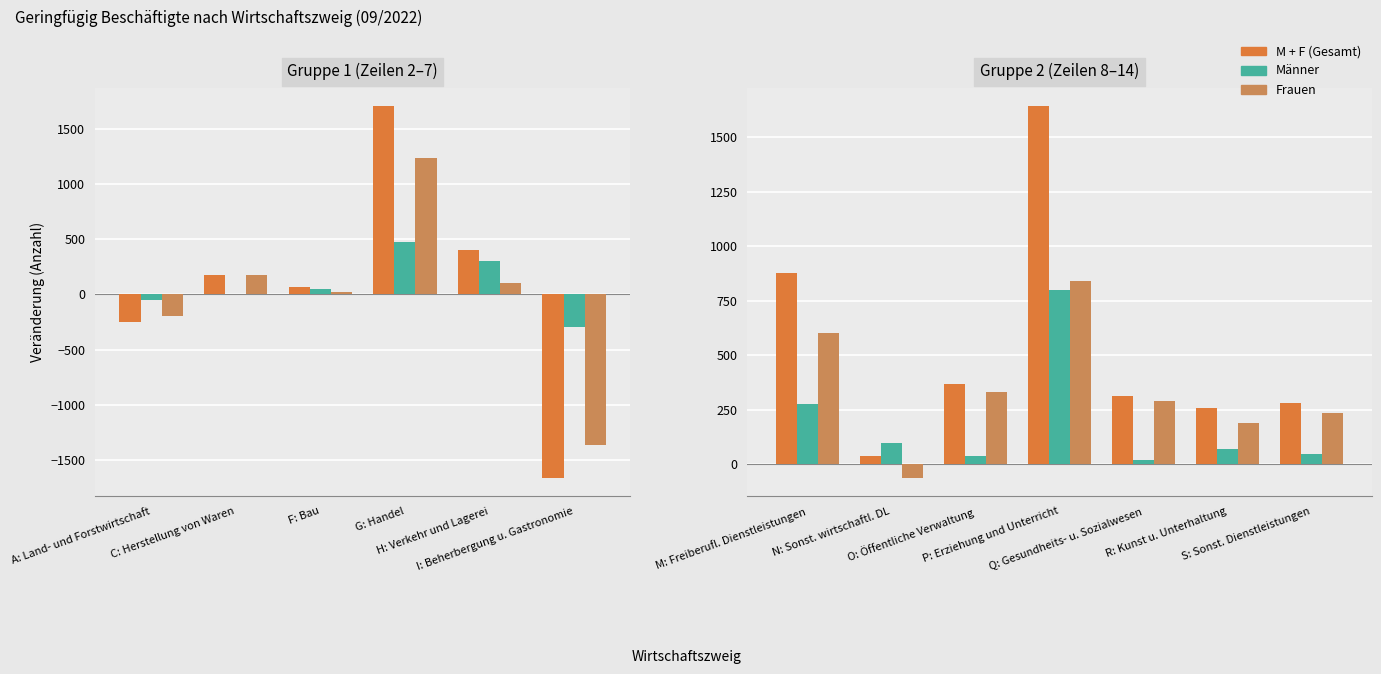

What value does the Männer series have at S: Sonst. Dienstleistungen?

47